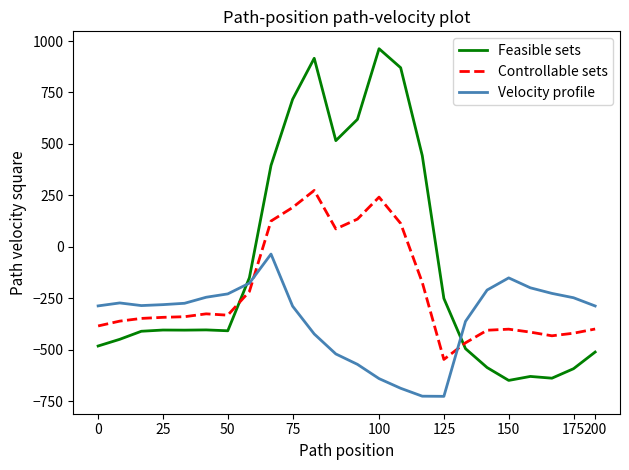

What is the difference between the maximum and minimum values in the Velocity profile series?

691.3